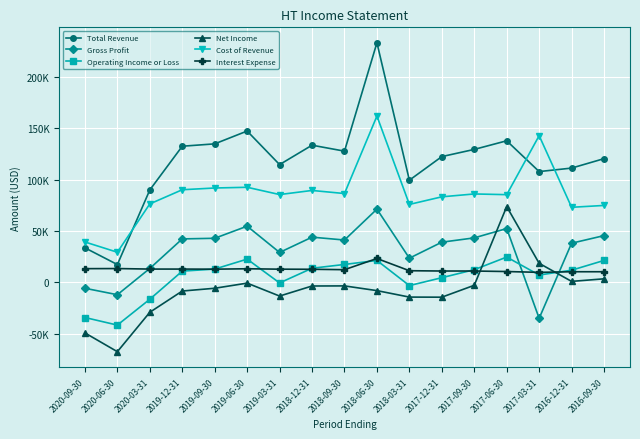

Between 2020-09-30 and 2016-12-31, which series saw the biggest shift?

Total Revenue